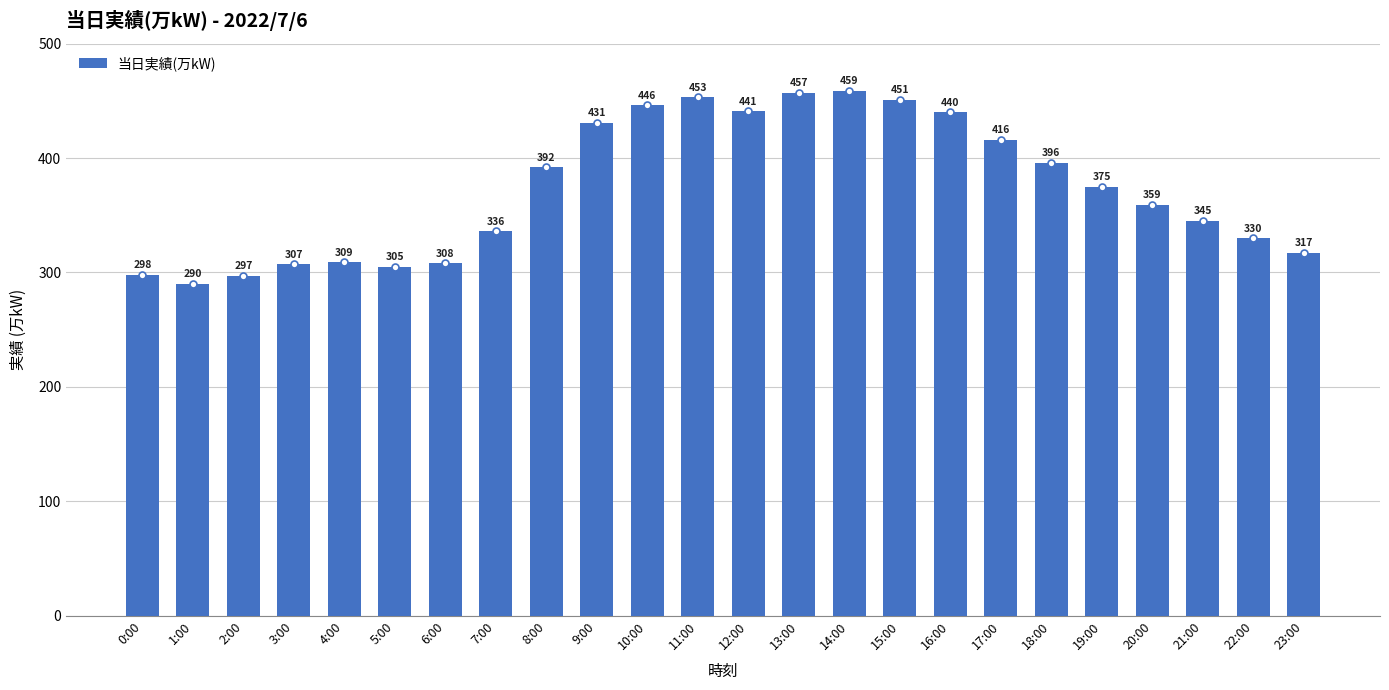

Reading left to right, what are all the values shown in this chart?

0:00=298	1:00=290	2:00=297	3:00=307	4:00=309	5:00=305	6:00=308	7:00=336	8:00=392	9:00=431	10:00=446	11:00=453	12:00=441	13:00=457	14:00=459	15:00=451	16:00=440	17:00=416	18:00=396	19:00=375	20:00=359	21:00=345	22:00=330	23:00=317